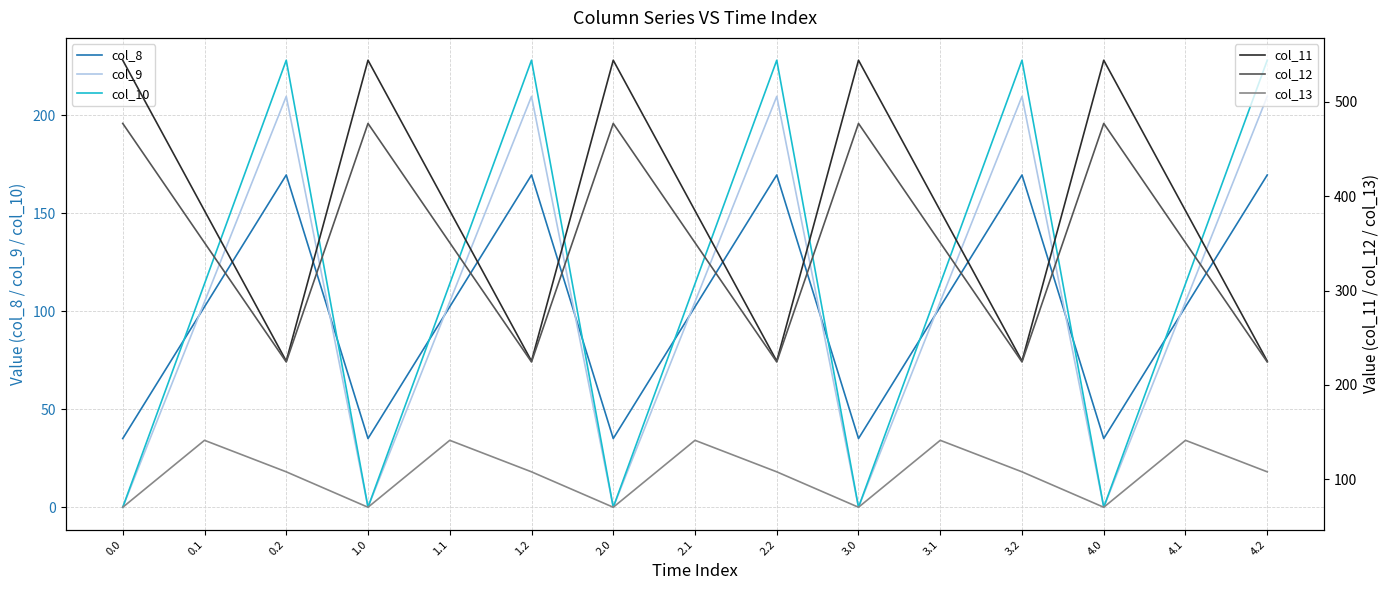

What is the total value across all series at 0.0?

1126.8